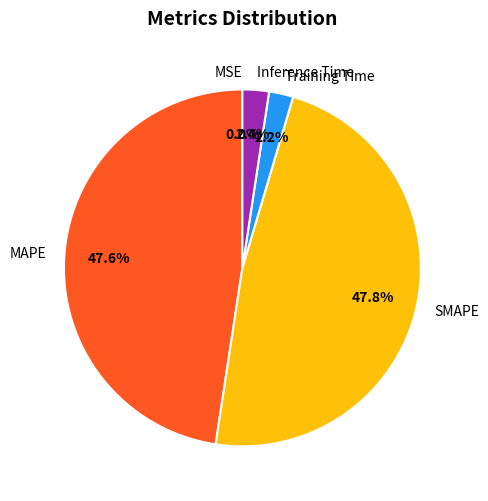

Is there a majority slice in this chart?

No